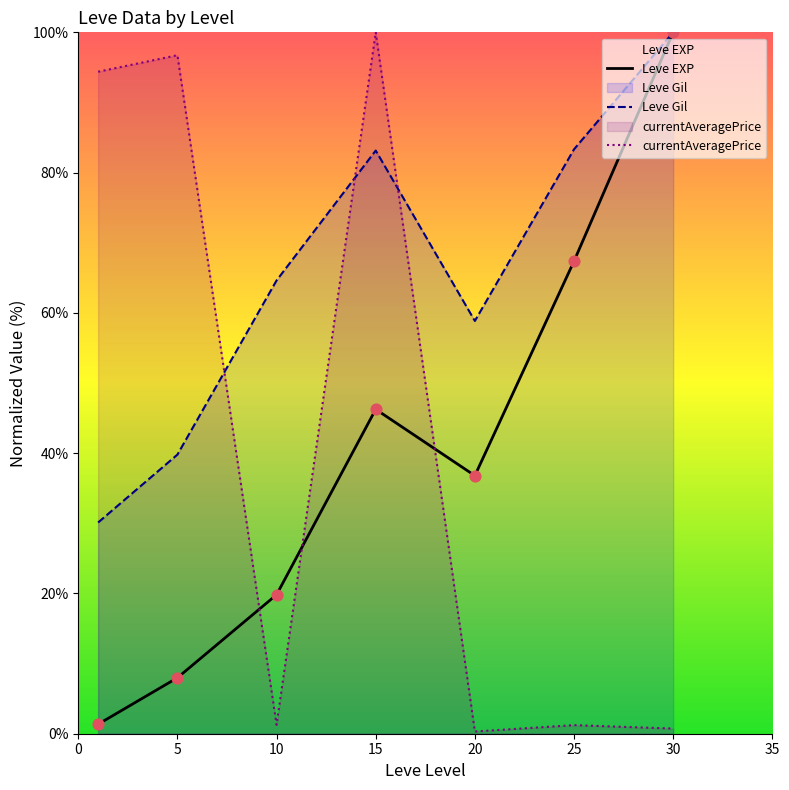

Which series contains the highest Y value?

Leve EXP